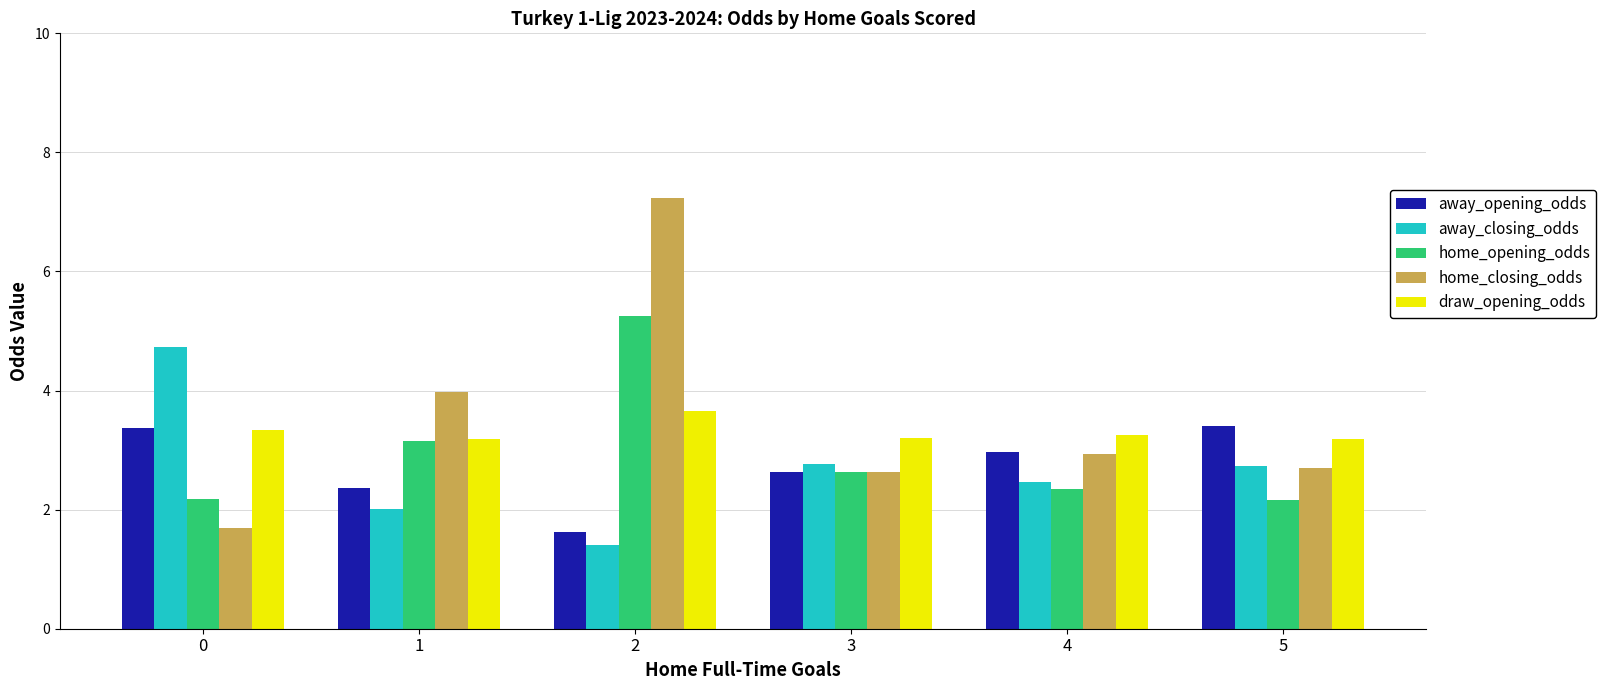

What is the value of the home_closing_odds bar at the 3rd from the left?

7.2